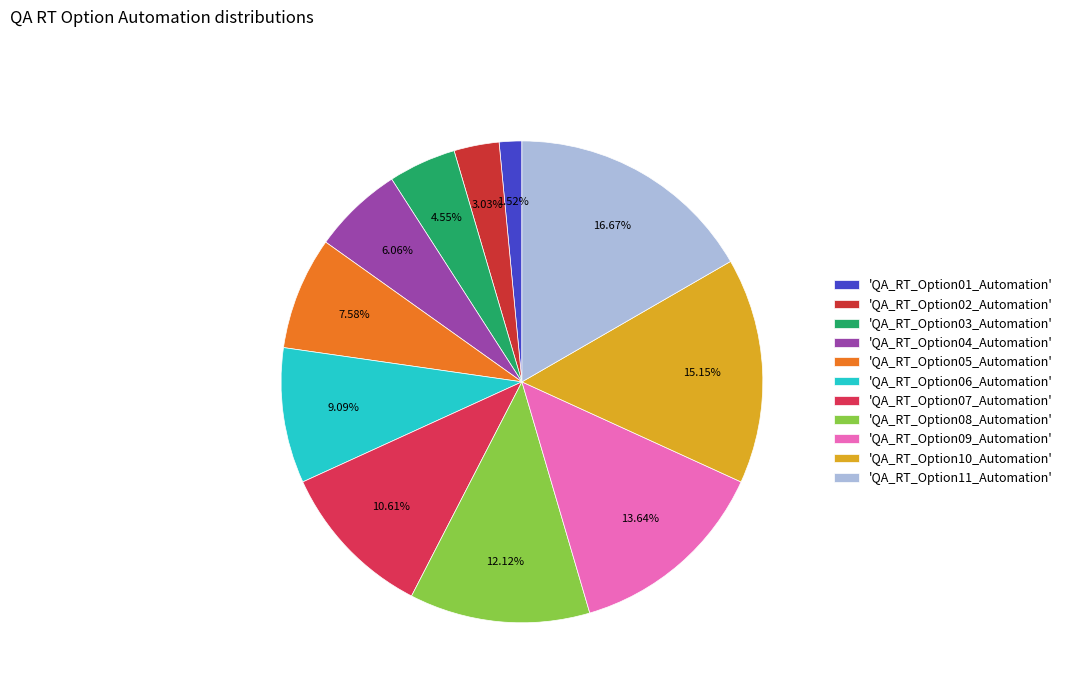

What is the smallest slice in the pie chart?

'QA_RT_Option01_Automation'